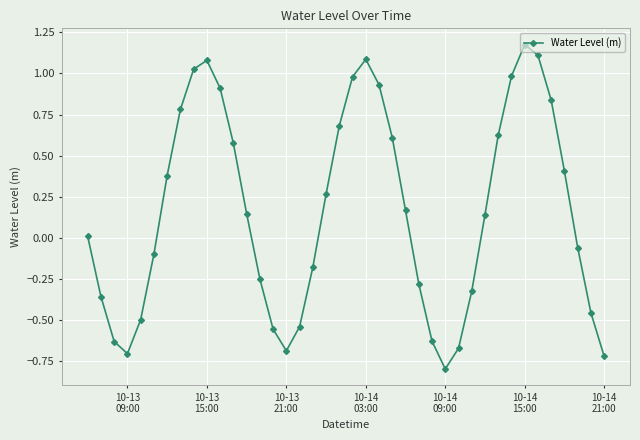

What is the difference between the maximum and minimum values?

2.0